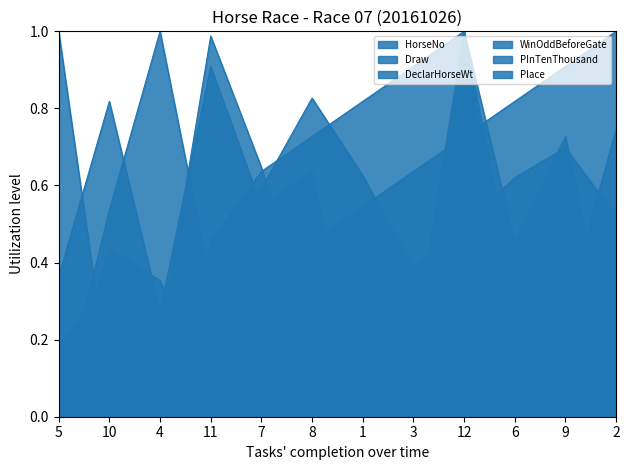

Which series has the largest total across all categories?

DeclarHorseWt